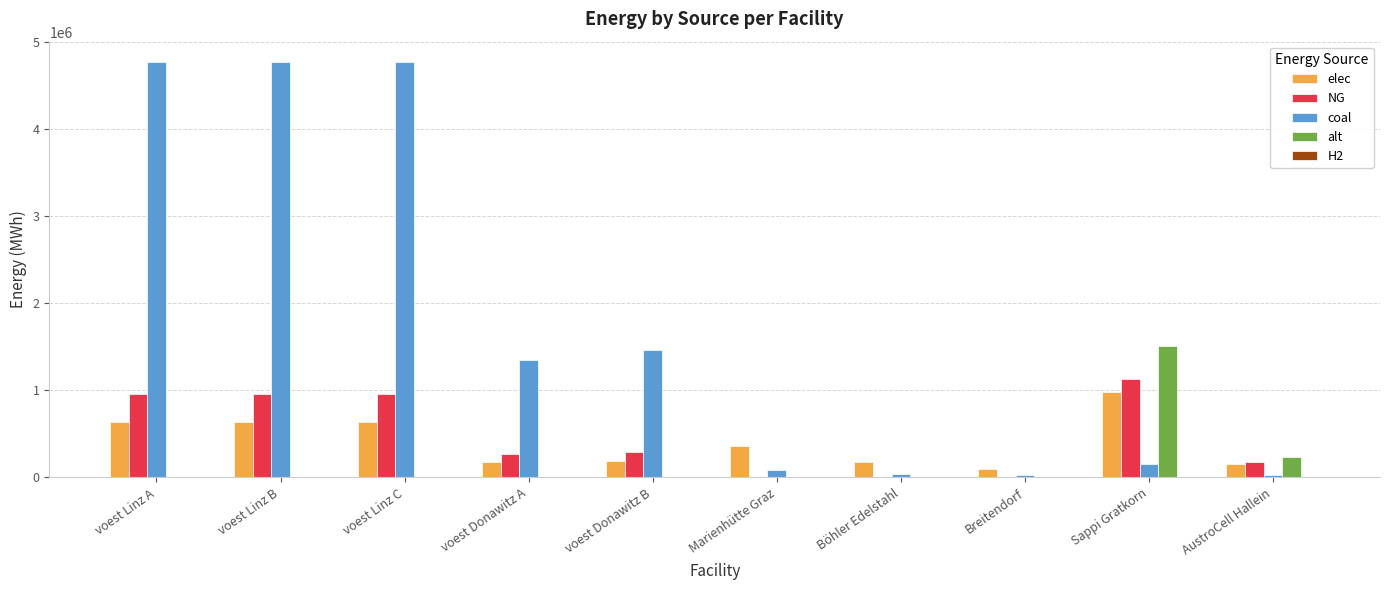

Between voest Donawitz A and Böhler Edelstahl, which series saw the biggest shift?

coal